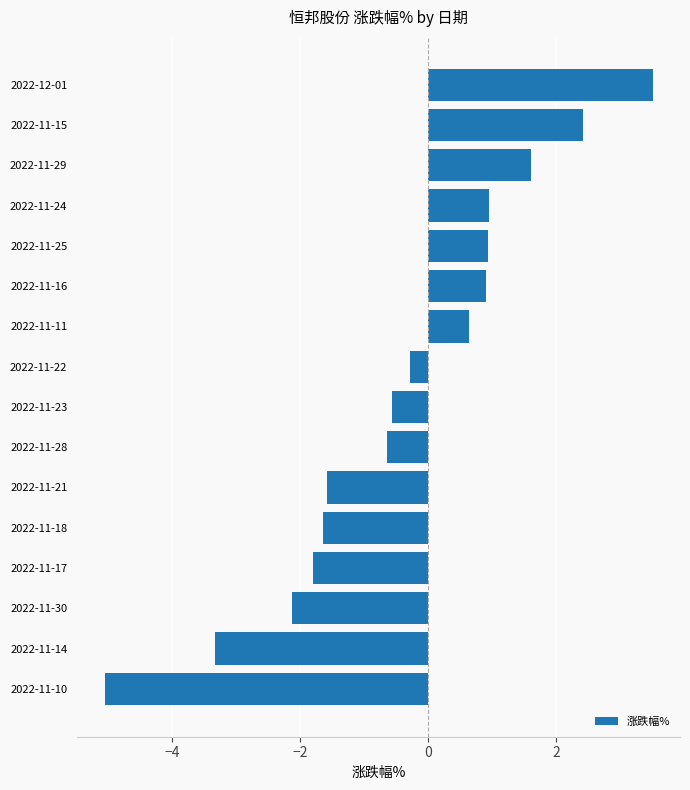

How many negative values are there?

9